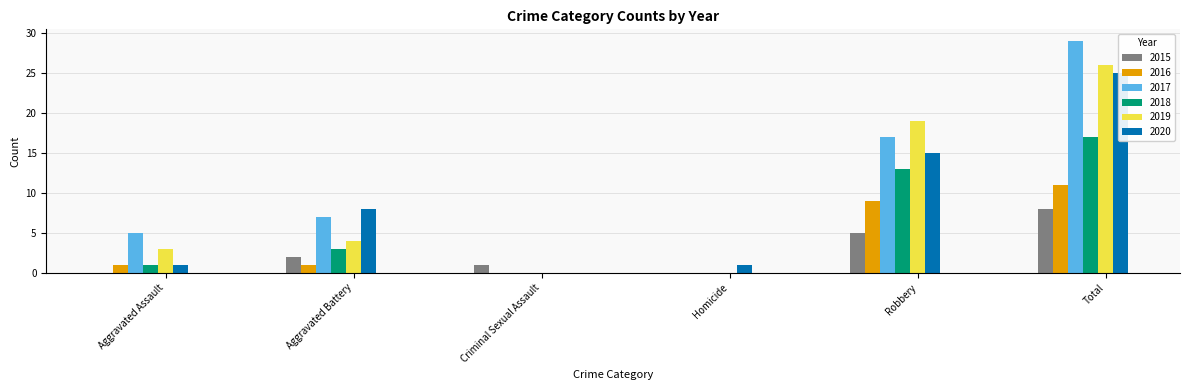

How many bars are there in total?

36